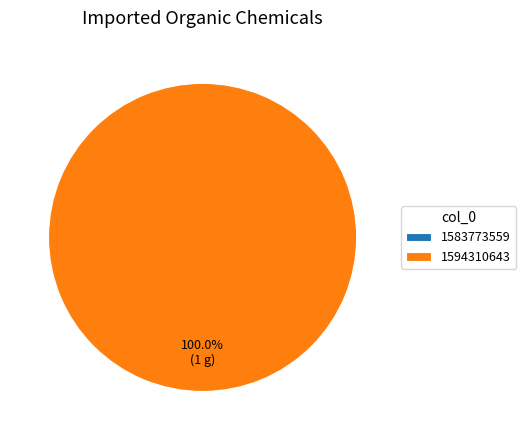

Does any single category account for the majority?

Yes